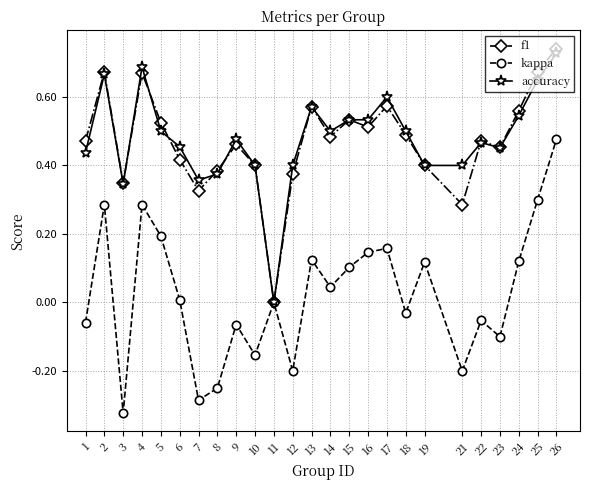

Does the chart have visible grid lines?

Yes